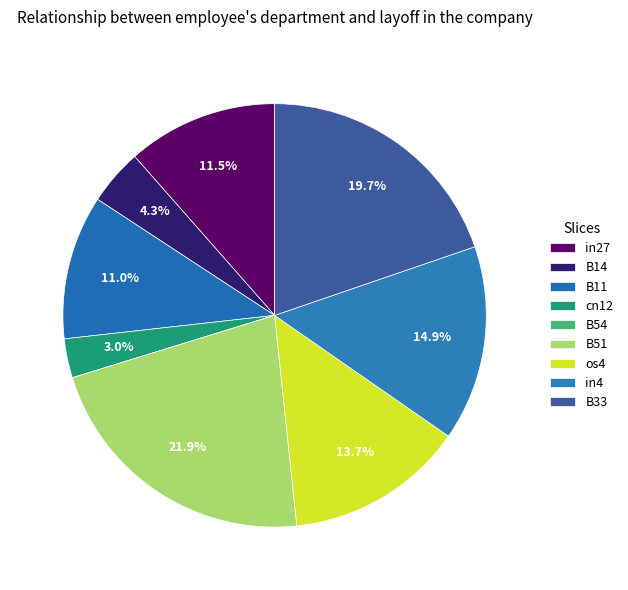

Does any single category account for the majority?

No